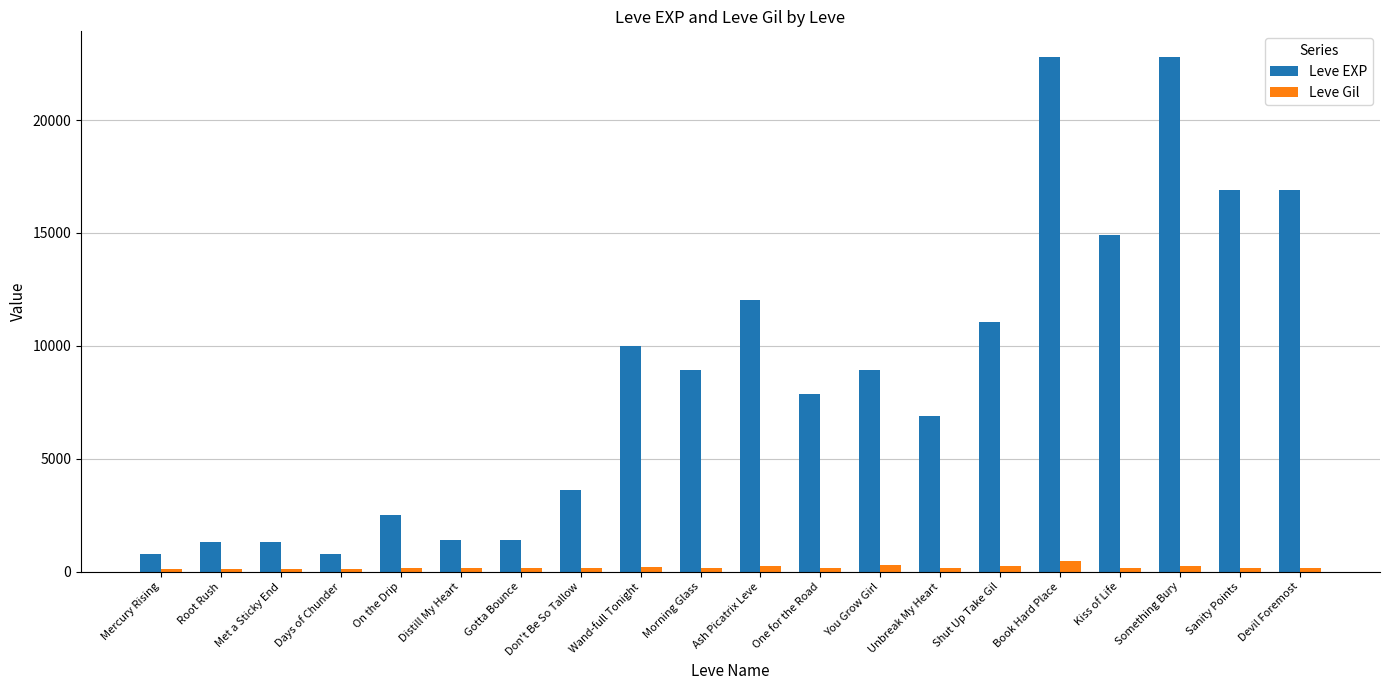

What is the maximum value for Leve Gil?

468